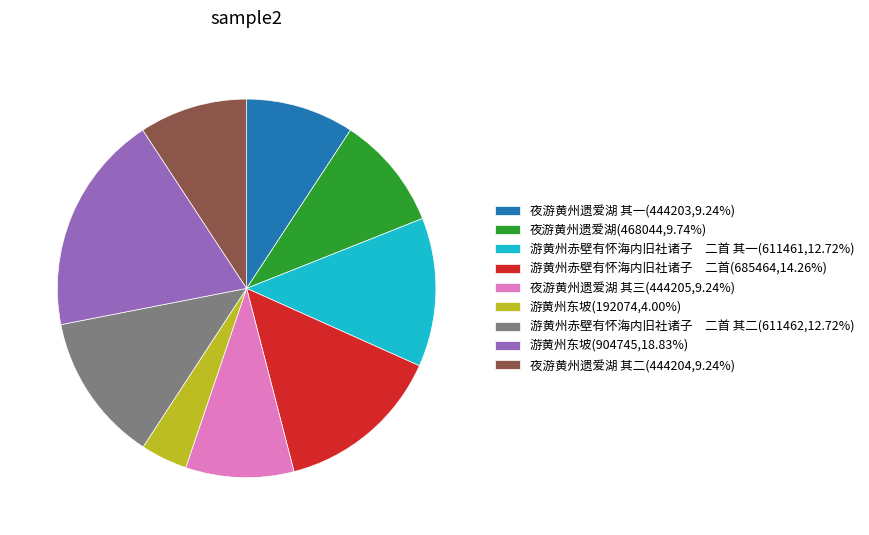

Does 夜游黄州遗爱湖 其二(444204,9.24%) account for over 50% of the chart?

No